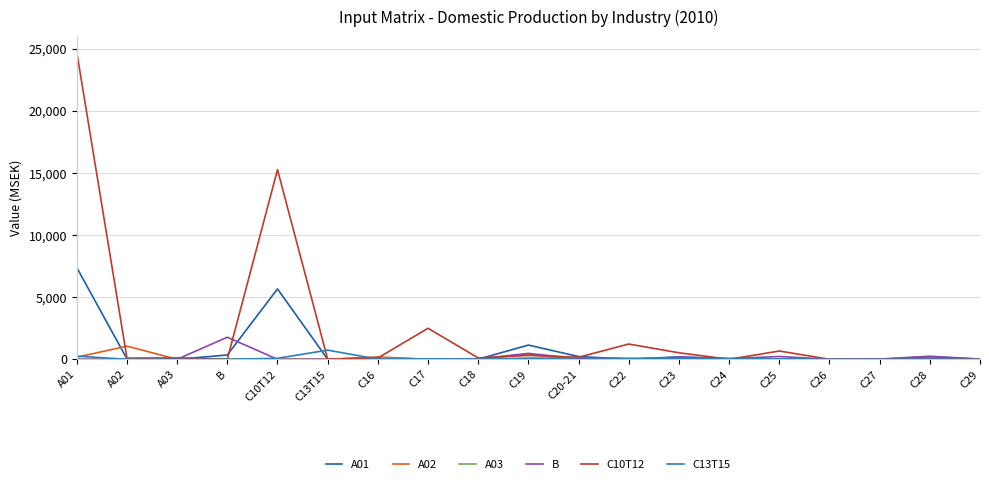

Which series has the widest spread of values?

C10T12